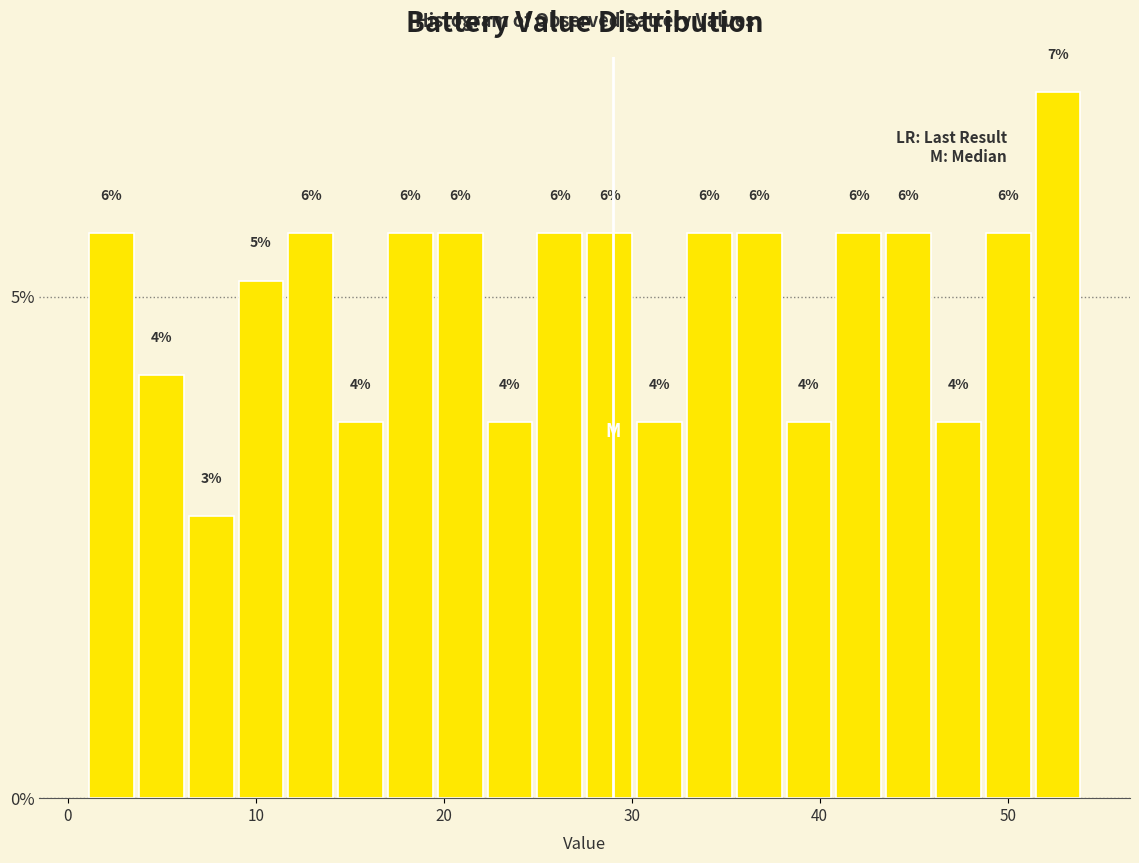

Read against the x-axis, roughly where is the centre of the tallest bar?

53